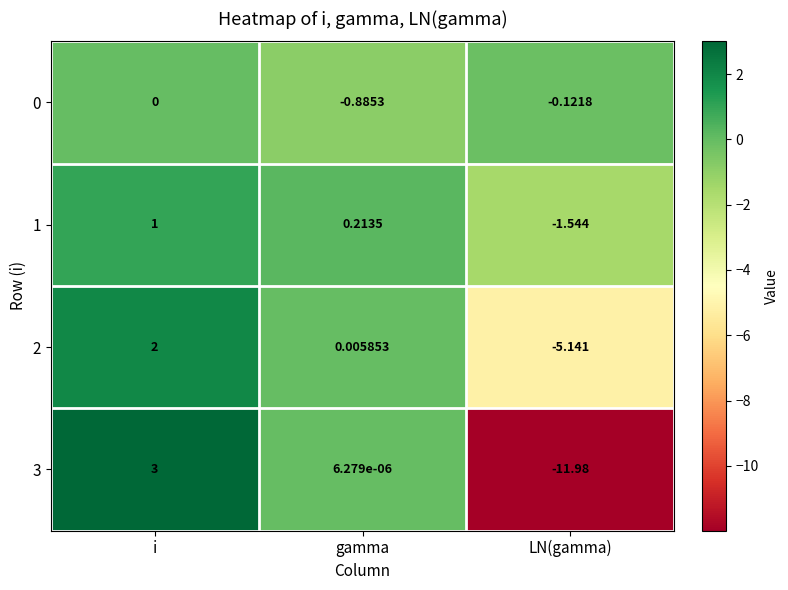

At which category is the sum across all series the highest?

i